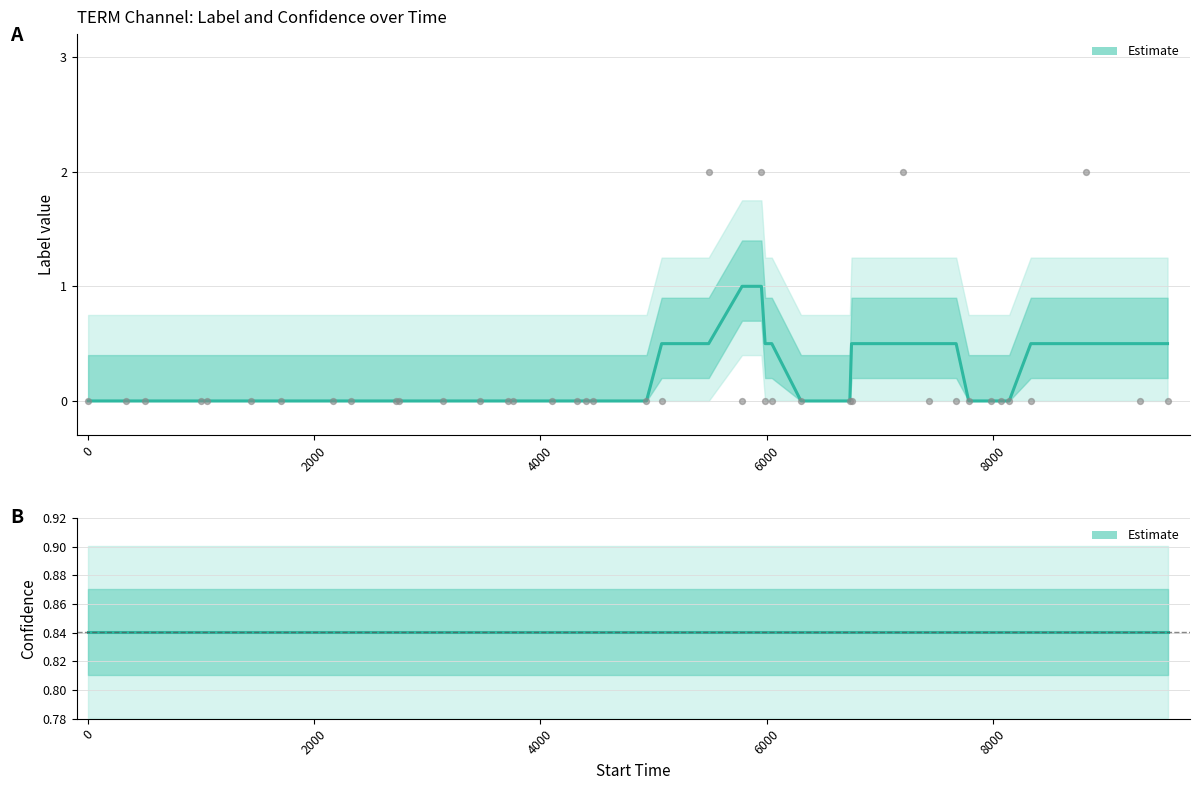

Which series contains the highest Y value?

Estimate (label)